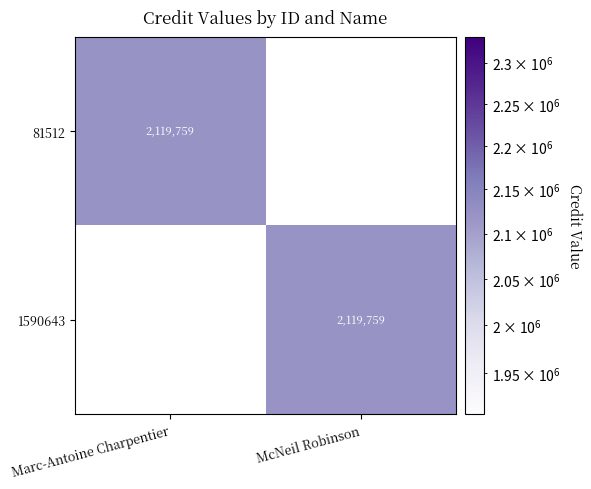

True or false: 1590643 has a value of 3423259 at McNeil Robinson.

False